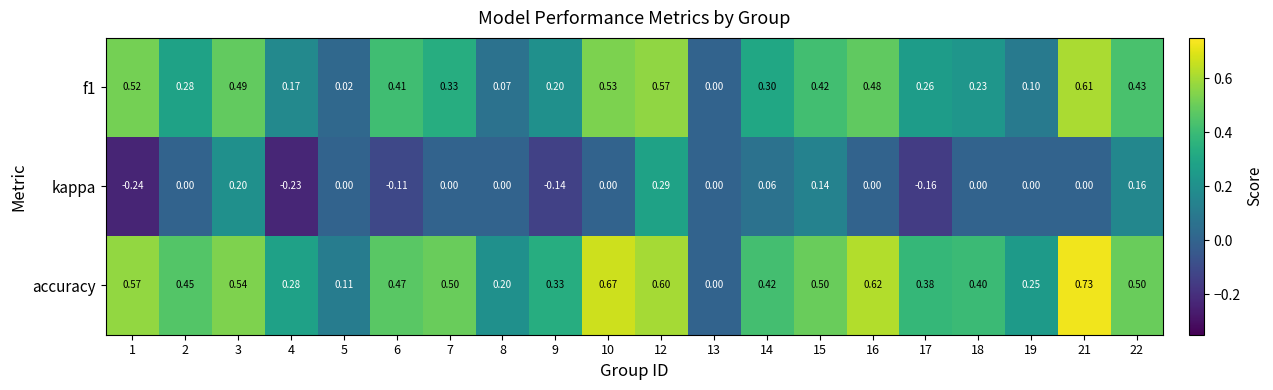

Which series changed the most between 4 and 8?

kappa